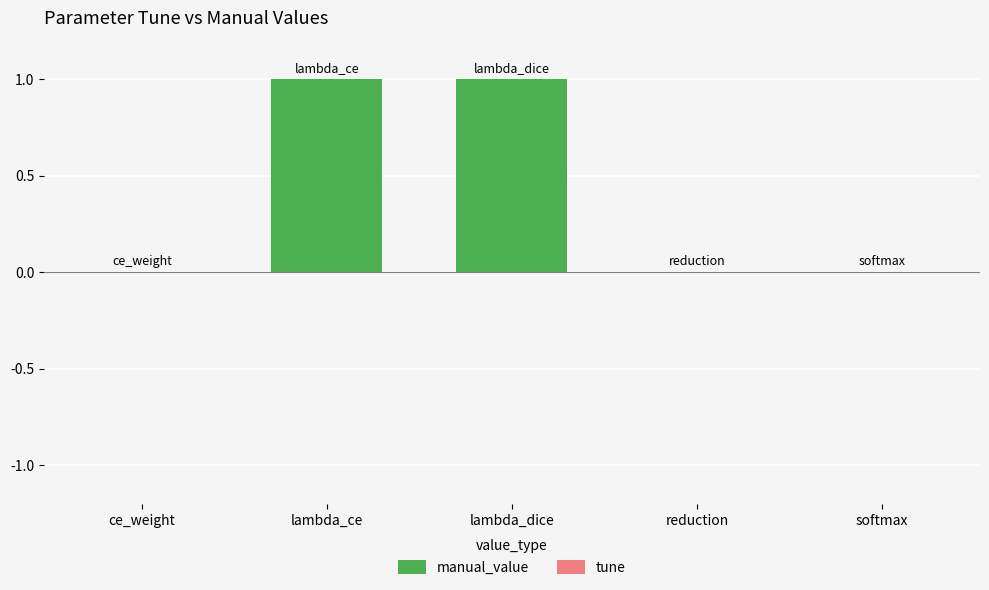

Between ce_weight and lambda_dice, which is larger?

lambda_dice